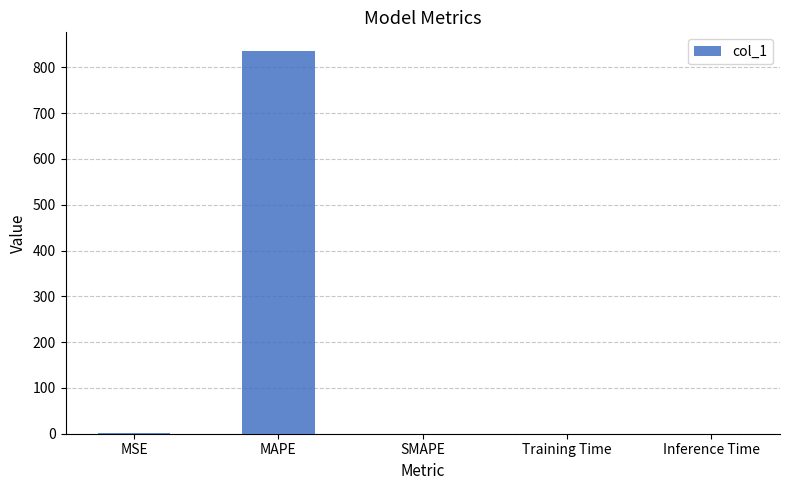

What is the sum of all values?

835.5